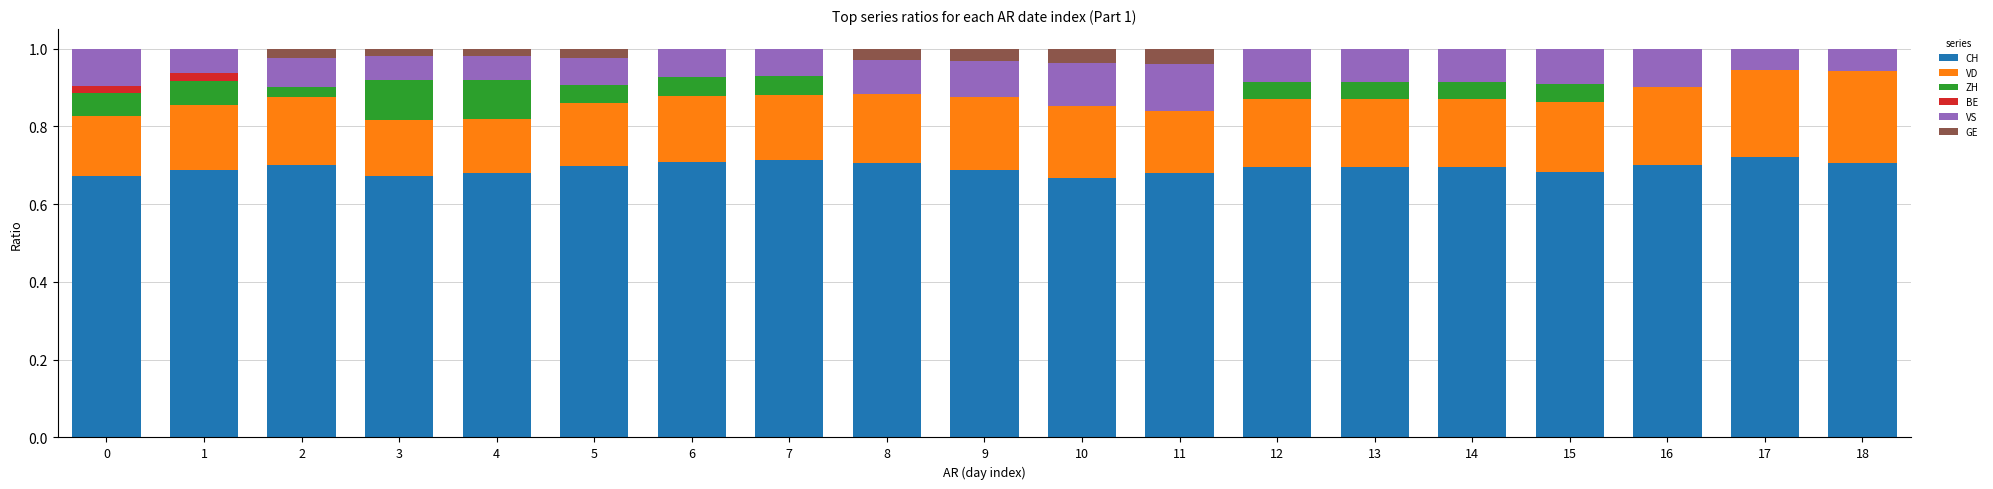

What is the total value across all series at 8?

1.0